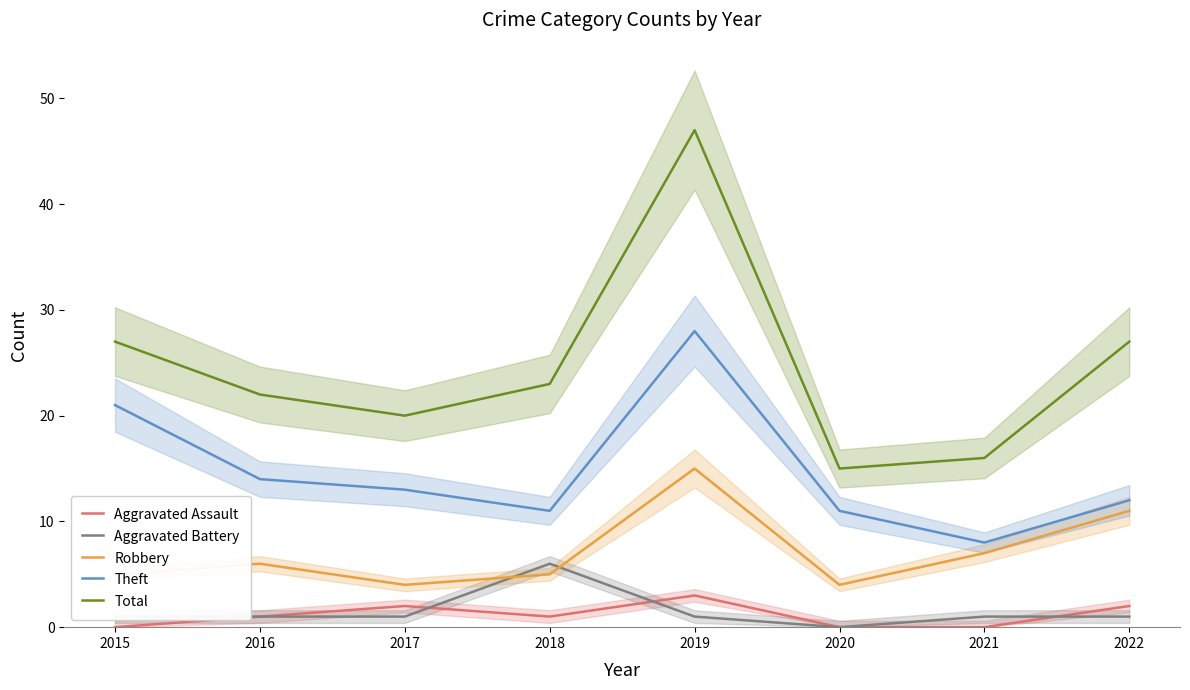

At which category is the sum across all series the highest?

2019